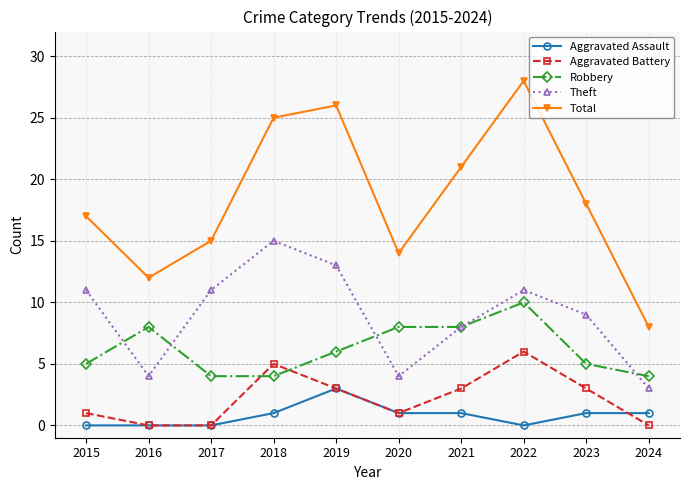

Does the chart display data point markers on the line(s)?

Yes